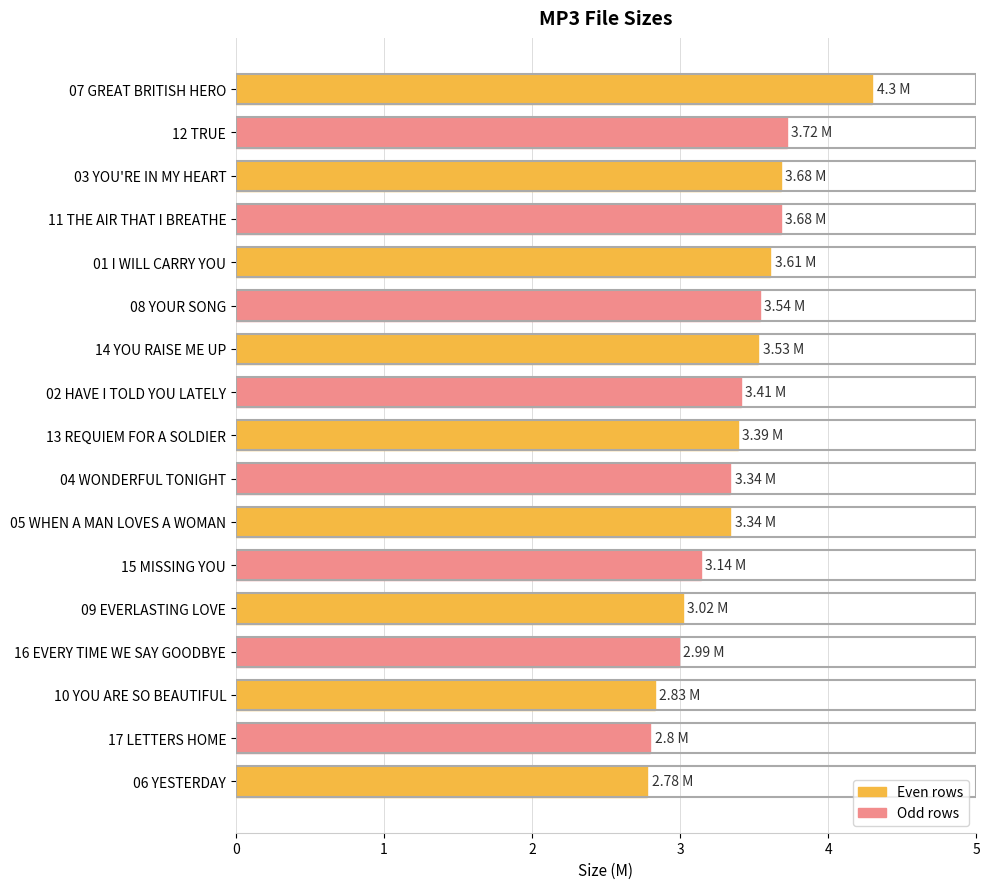

What is the sum of all values?

57.1